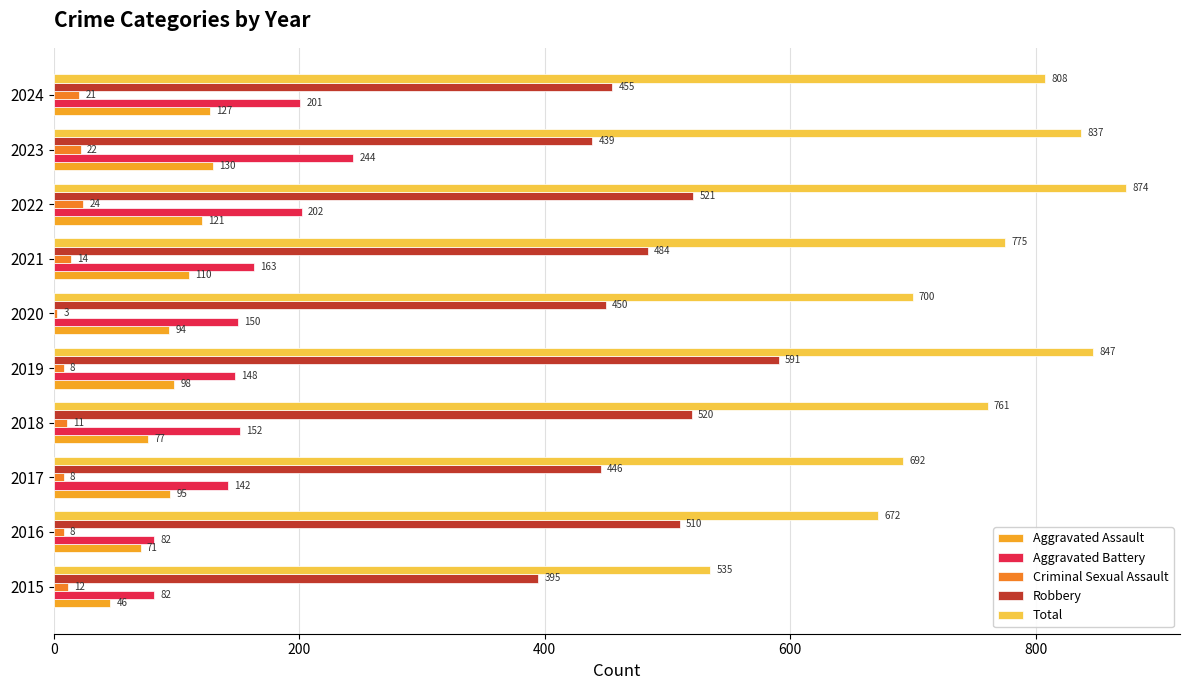

Rank the series by their maximum value, from highest to lowest.

Total, Robbery, Aggravated Battery, Aggravated Assault, Criminal Sexual Assault